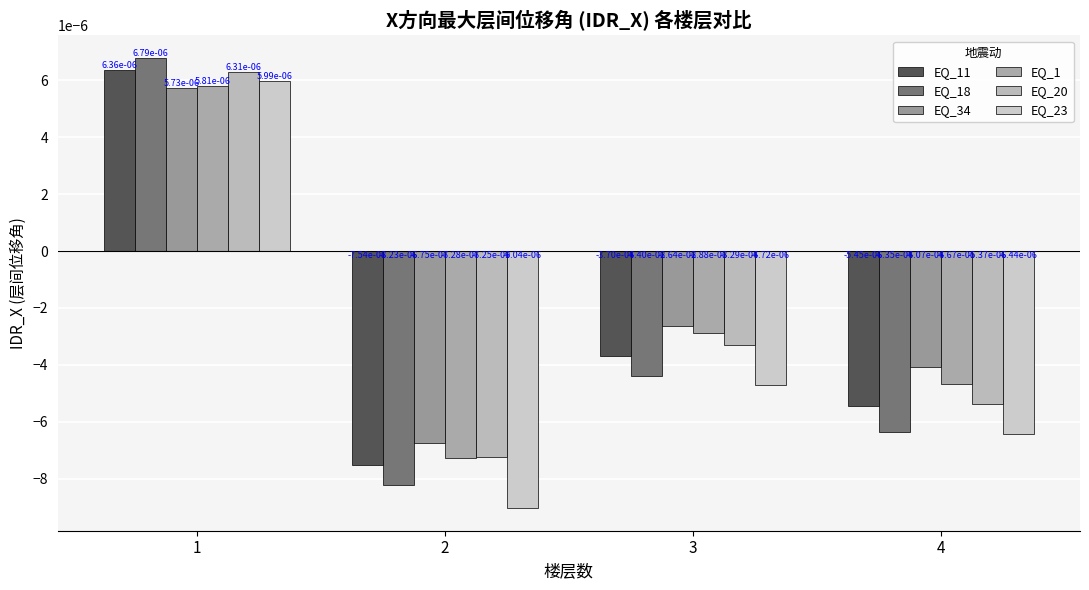

How many values in the EQ_1 series exceed 0?

1